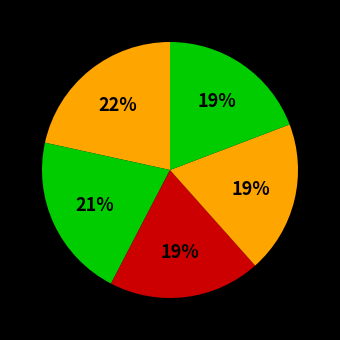

How many segments does this pie chart have?

5